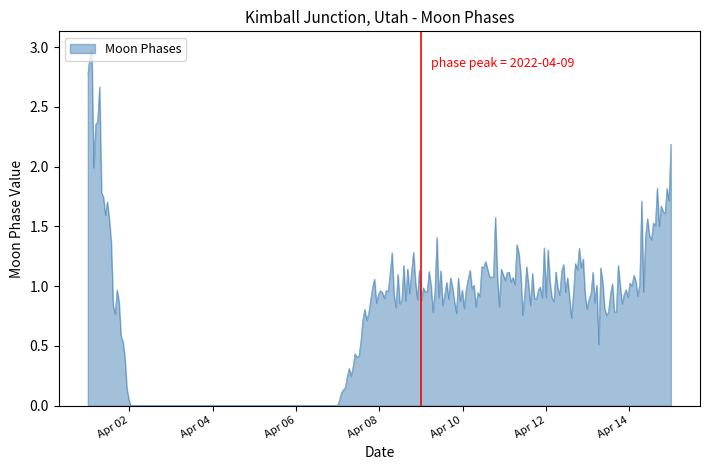

What is the difference between the maximum and minimum values?

3.0